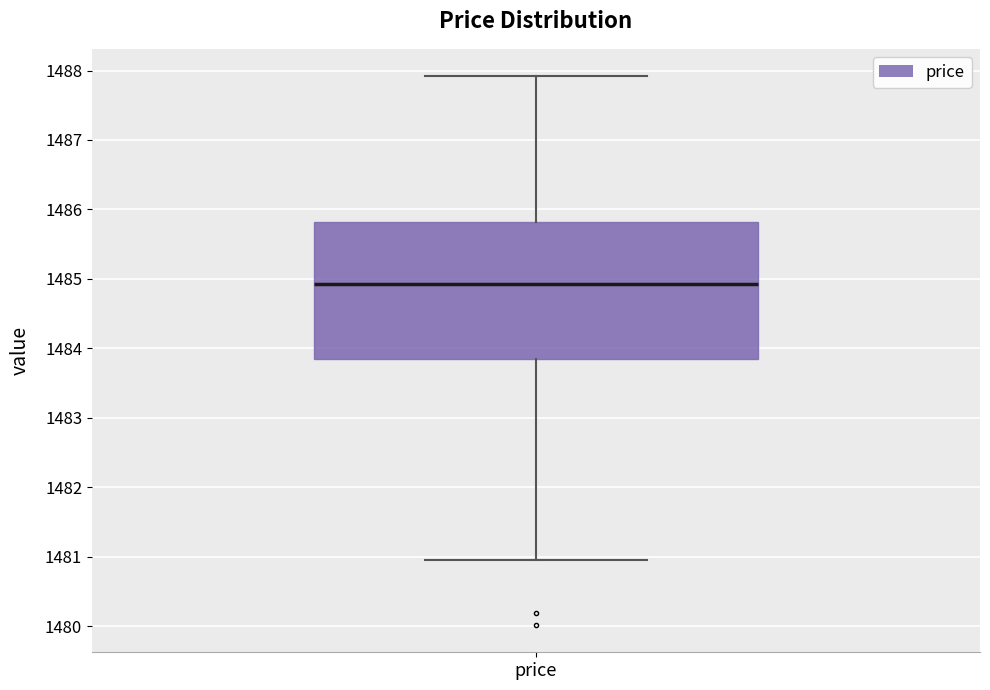

Read this box plot against the y-axis: the position of the median line, the range covered by the box, and the ends of both whiskers. The values are not printed on the chart, so give them approximately, as read against the axis.

median 1484.9, box 1483.8 to 1485.8, whiskers 1481.0 to 1487.9